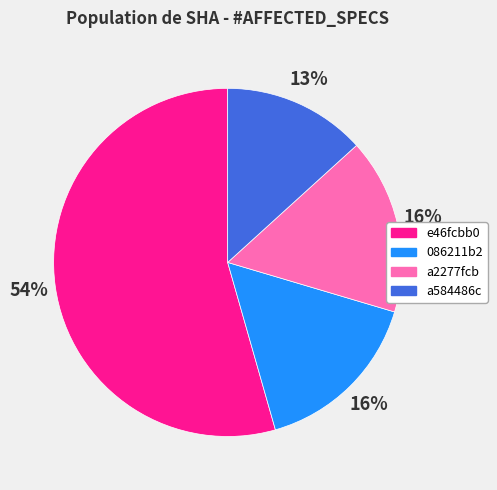

Which category has the smallest portion of the pie?

a584486c